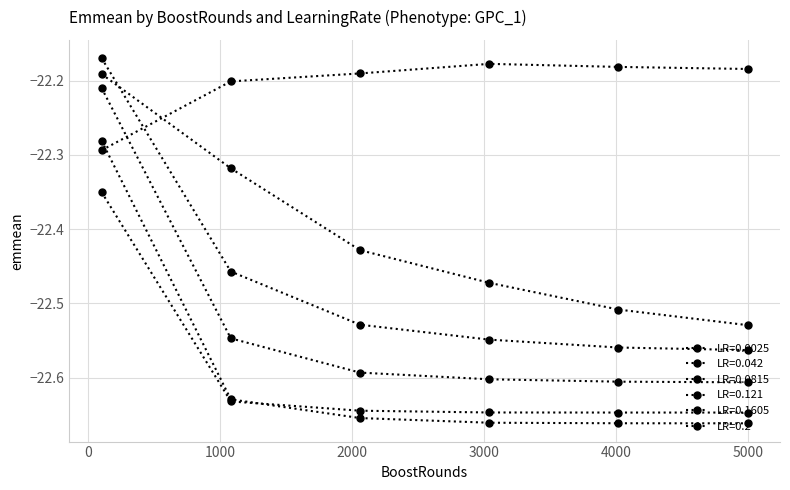

List the labels in order of LR=0.1605 value, largest first.

100, 1080, 2060, 3040, 4020, 5000